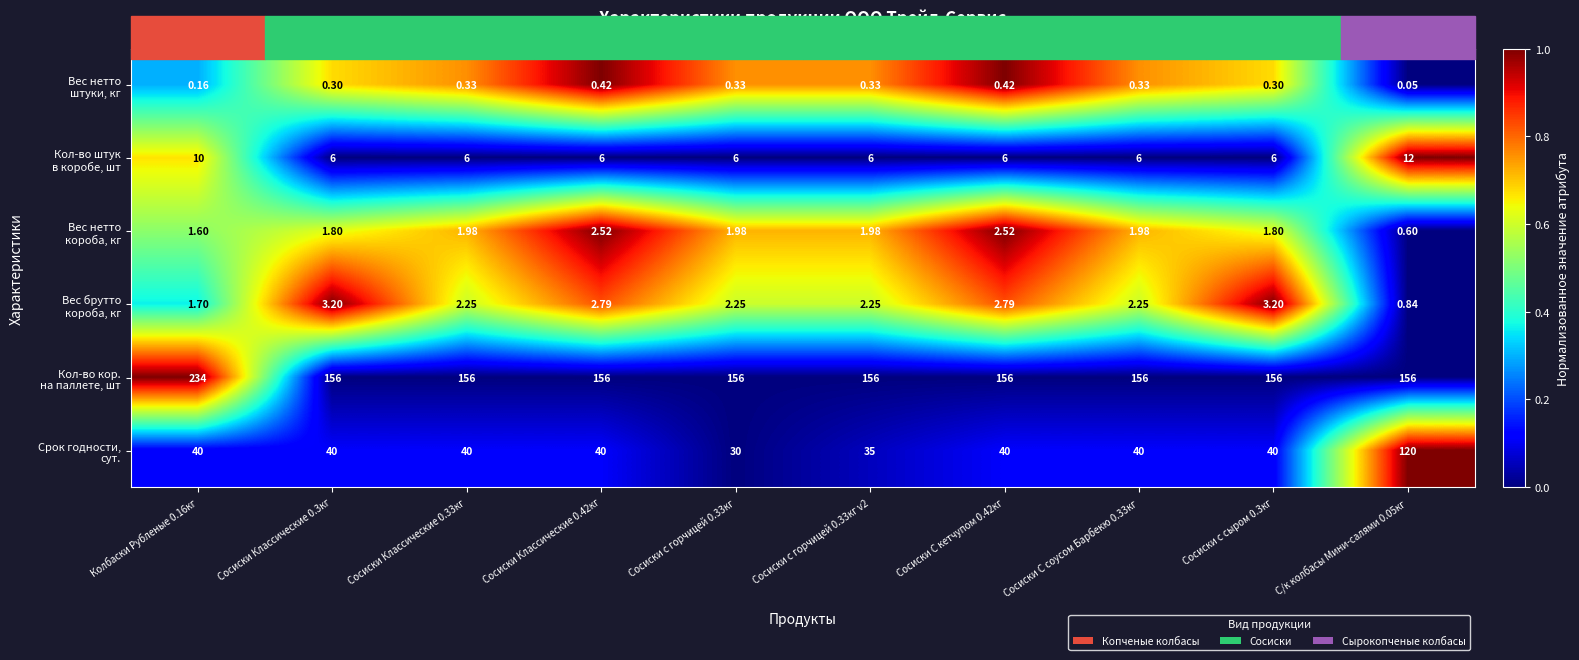

How many distinct data groups are displayed?

6